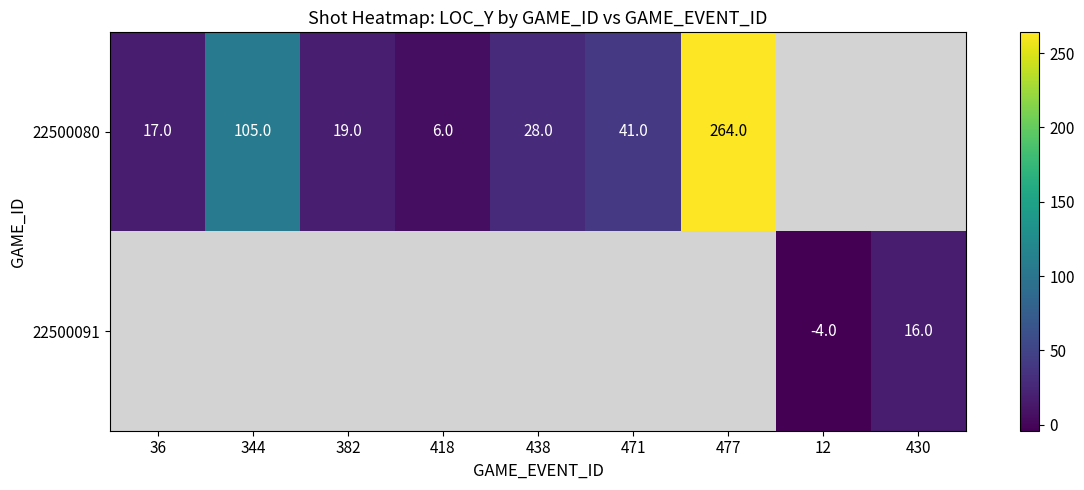

How many distinct data groups are displayed?

2